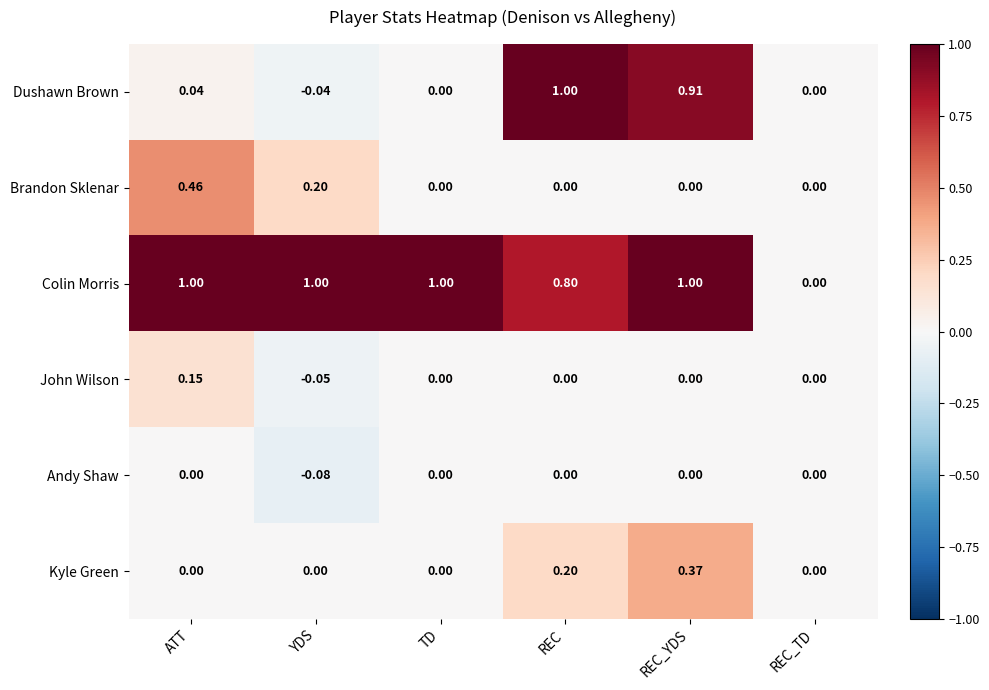

Where is Colin Morris nearest to the value 0?

REC_TD